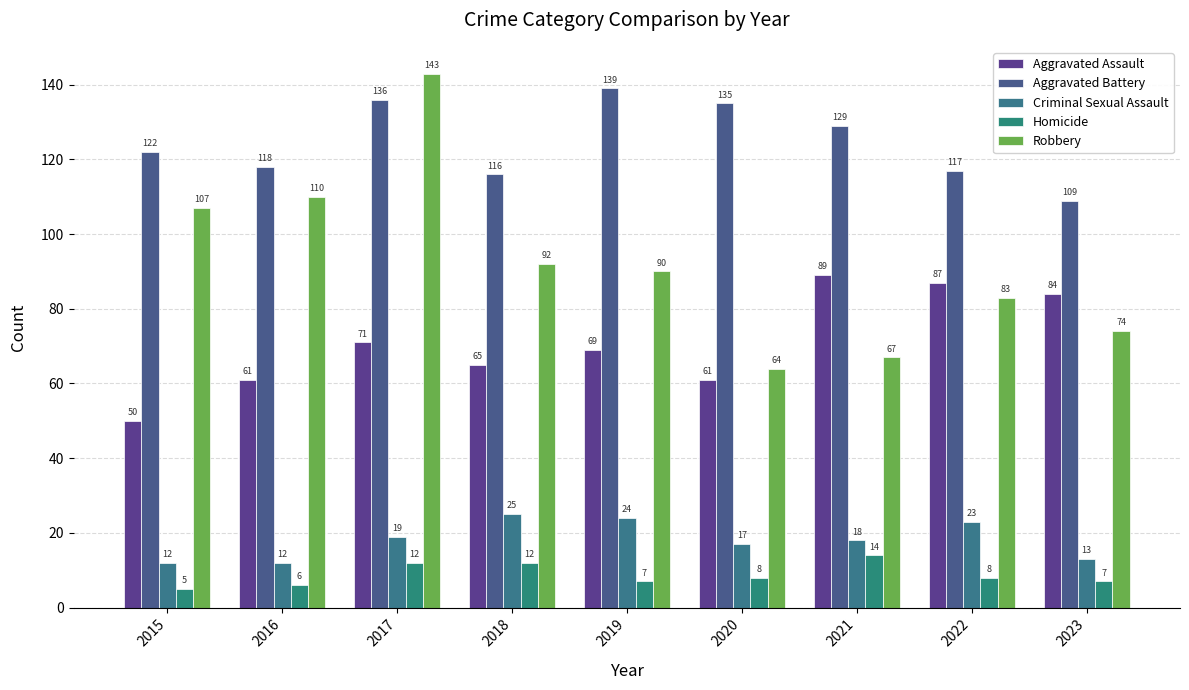

What are all the series names shown in the legend?

Aggravated Assault, Aggravated Battery, Criminal Sexual Assault, Homicide, Robbery